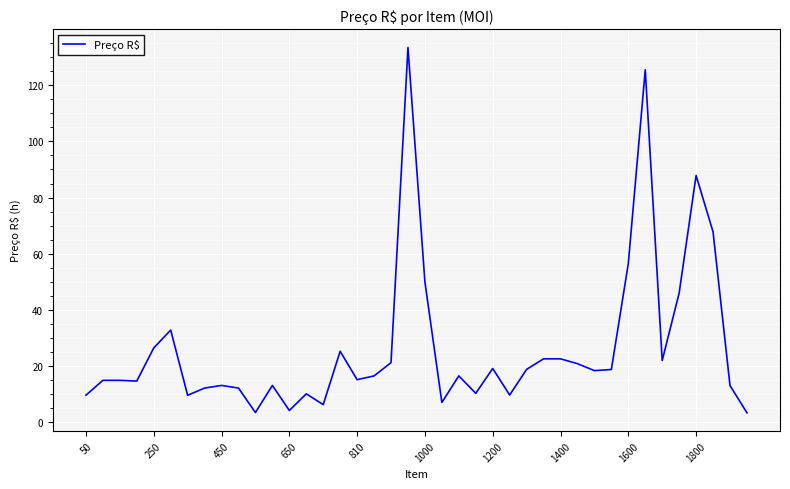

What is the maximum value shown in the chart?

133.5